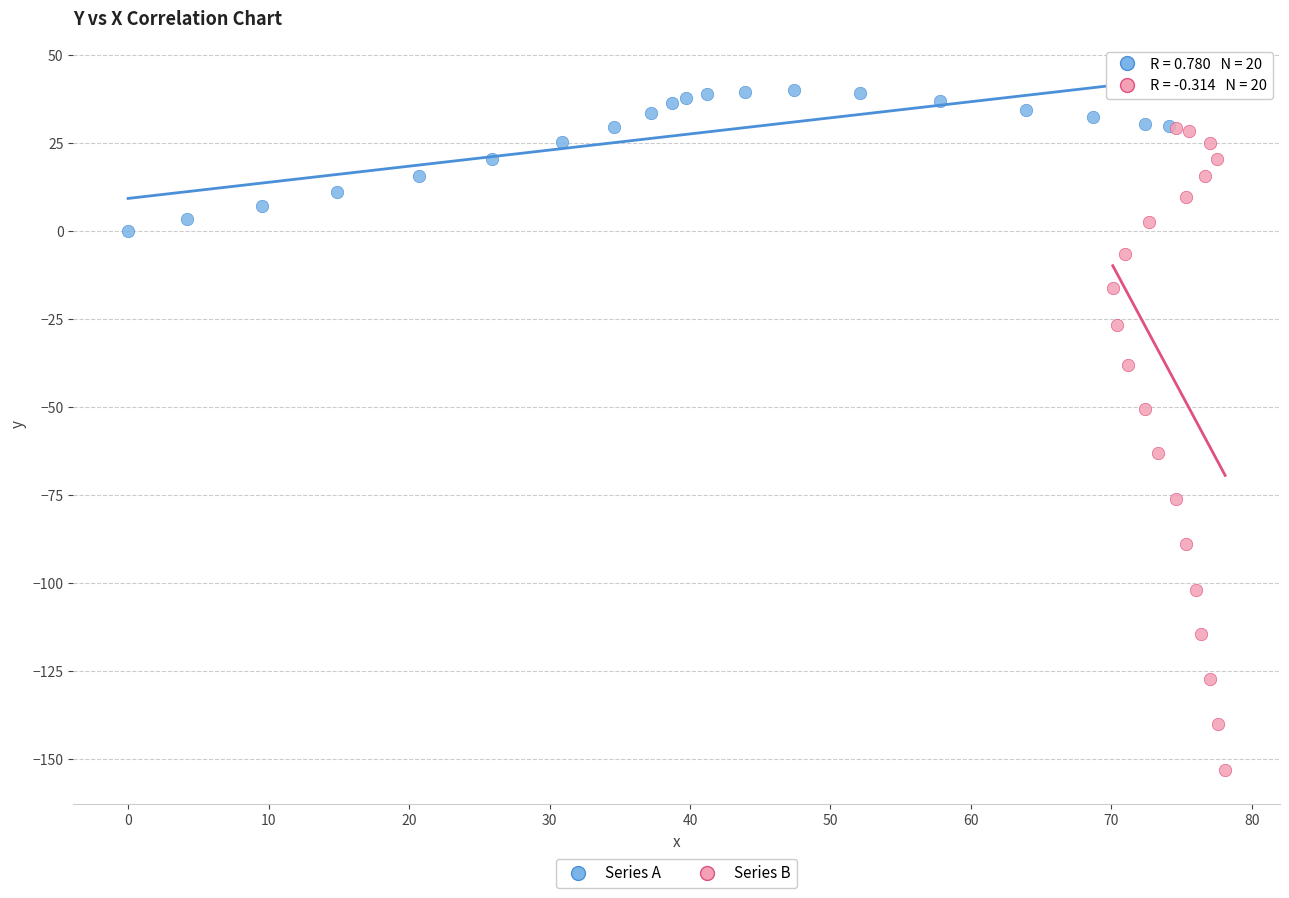

Which series contains the highest Y value?

Series A